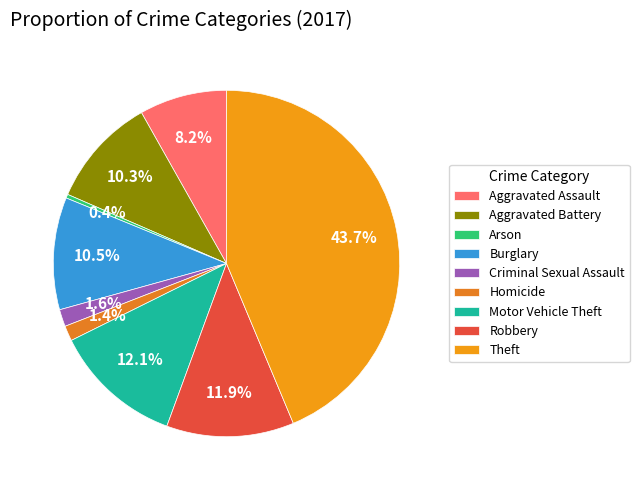

What percentage is the Aggravated Assault slice, to the nearest percent?

8%